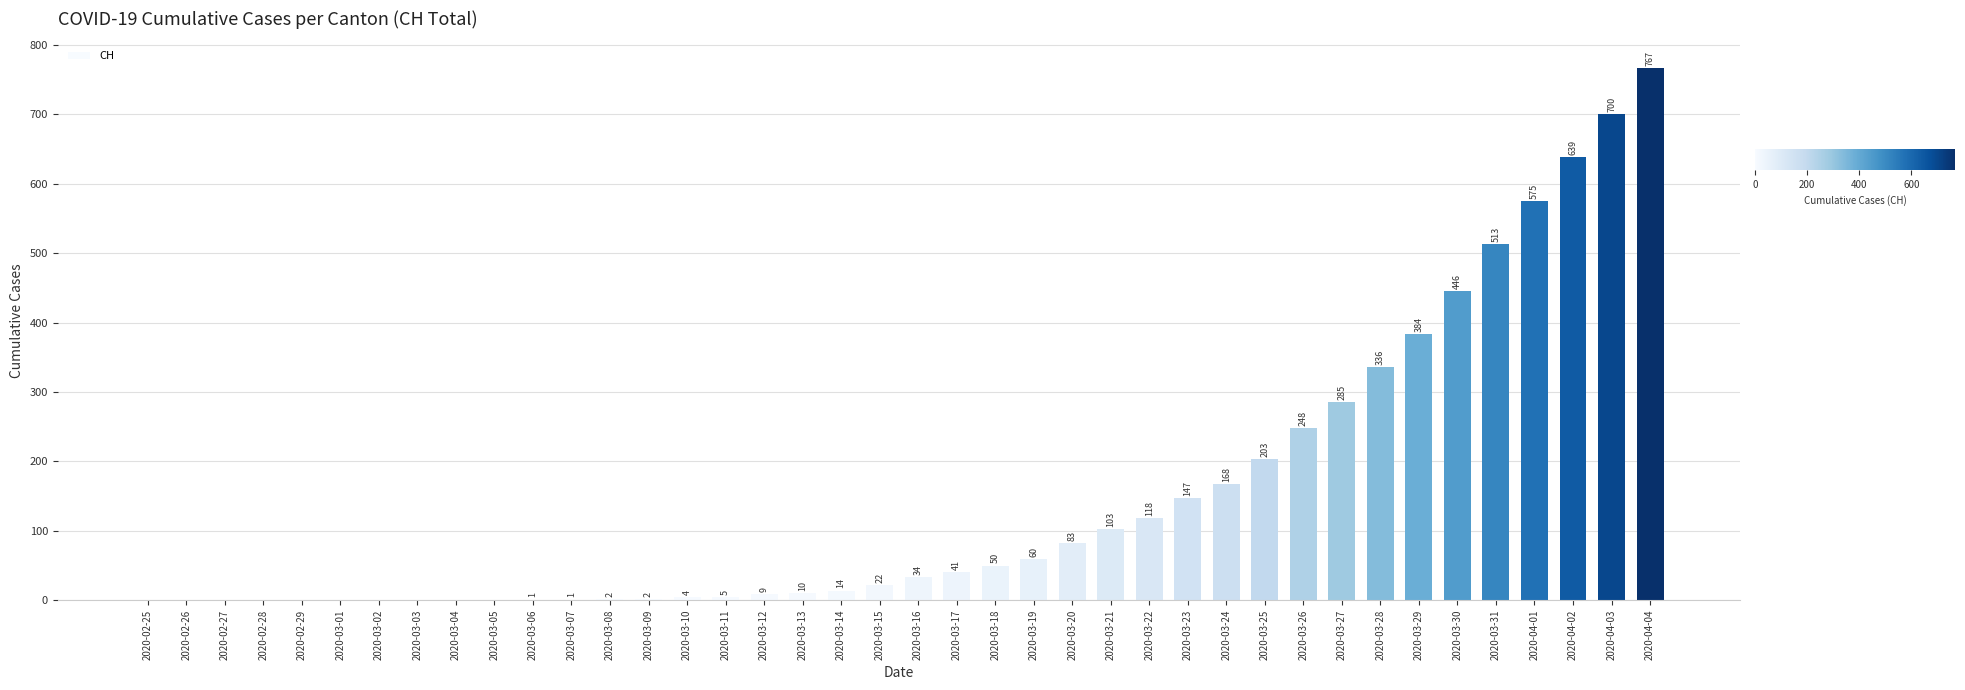

How many categories are shown in the chart?

40